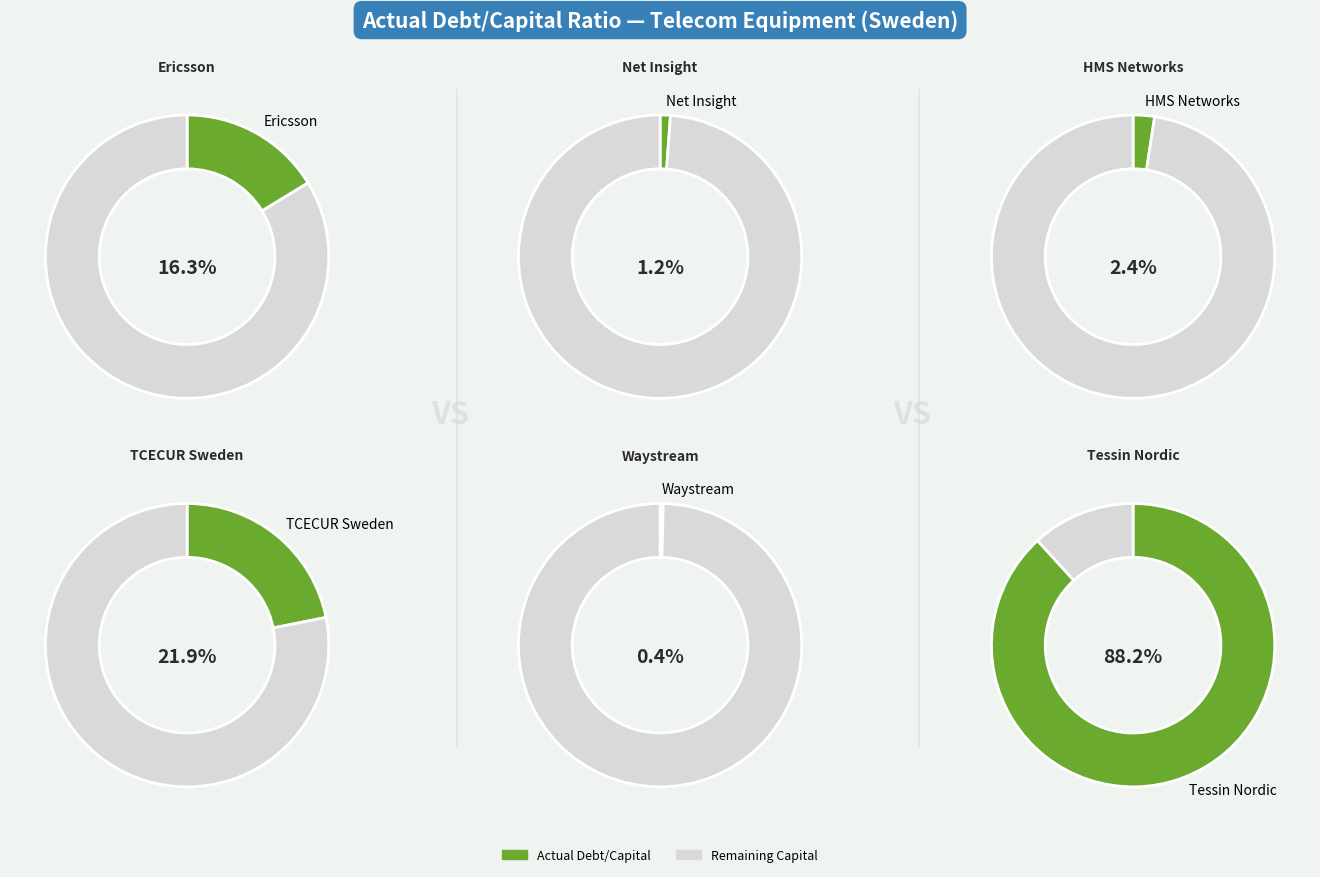

Which has a higher value, TCECUR Sweden or Net Insight?

TCECUR Sweden